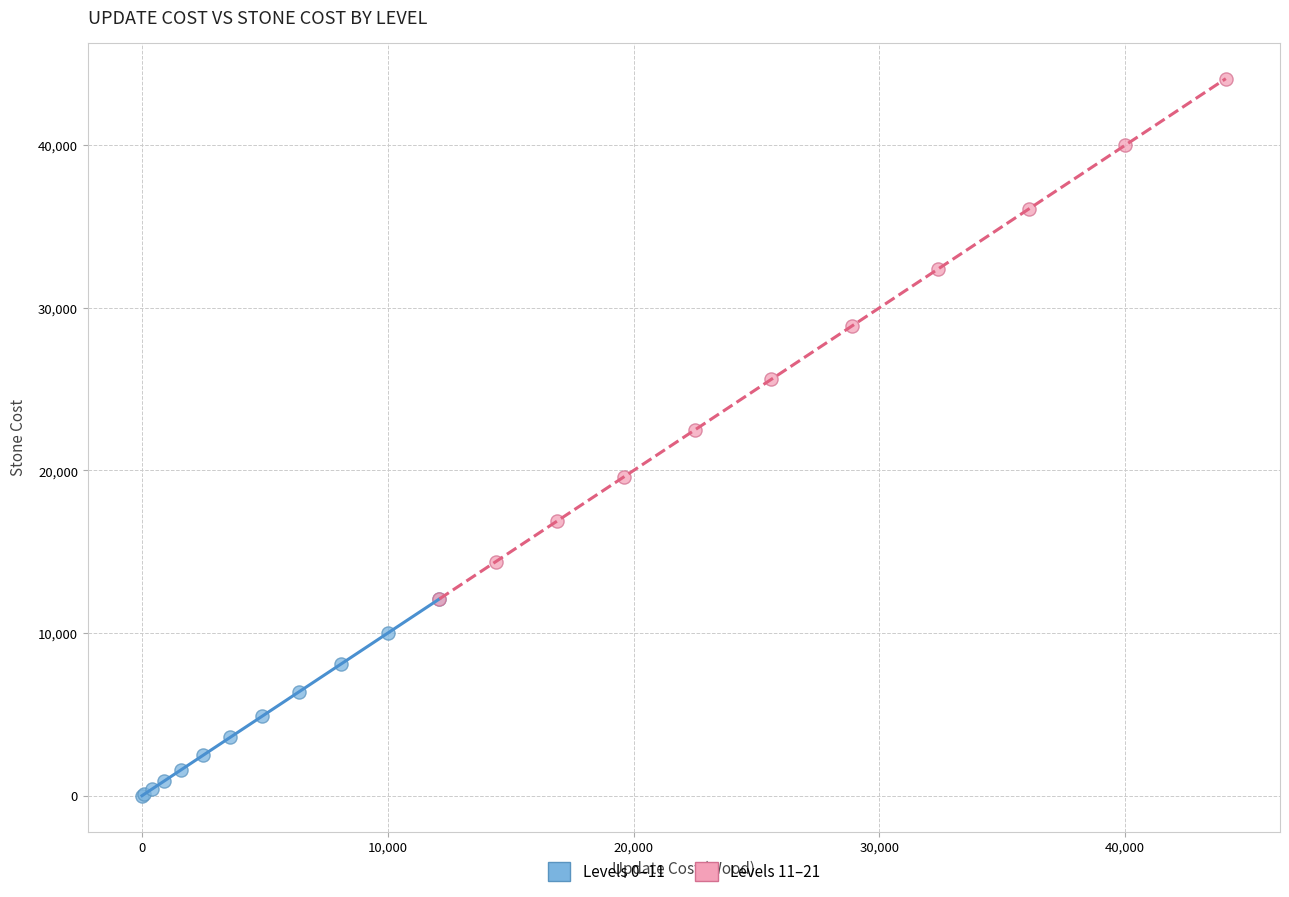

Which series contains the lowest Y value?

Levels 0–11